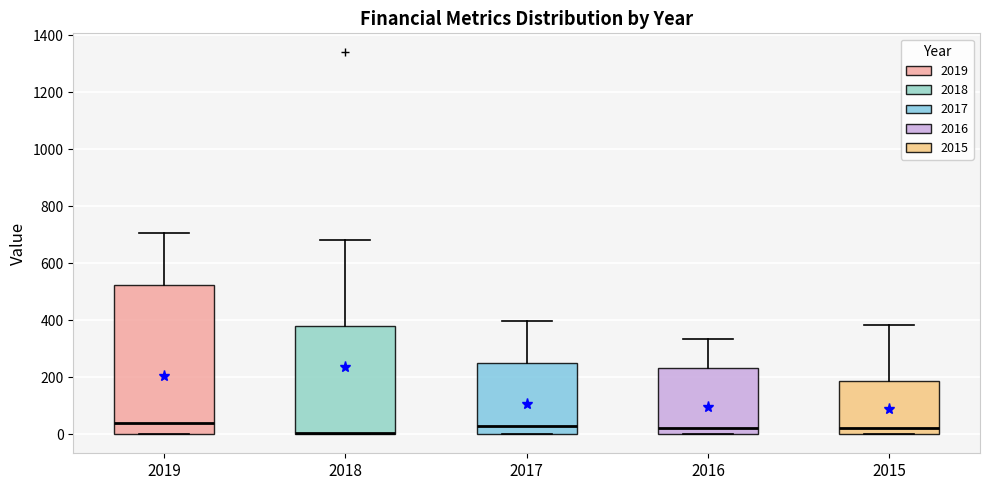

Where is the lower edge of the box at x = 2018 on the y-axis? The values are not printed on the chart, so give them approximately, as read against the axis.

0